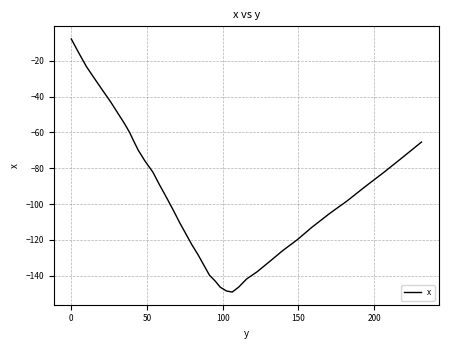

What is the greatest value displayed?

-7.9